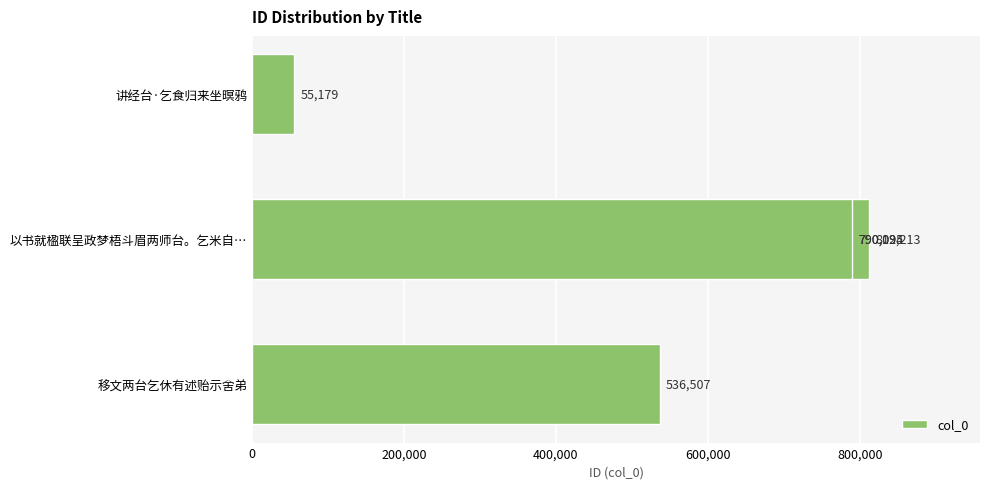

Reading left to right, what are all the values shown in this chart?

55179	790094	812213	790095	536507